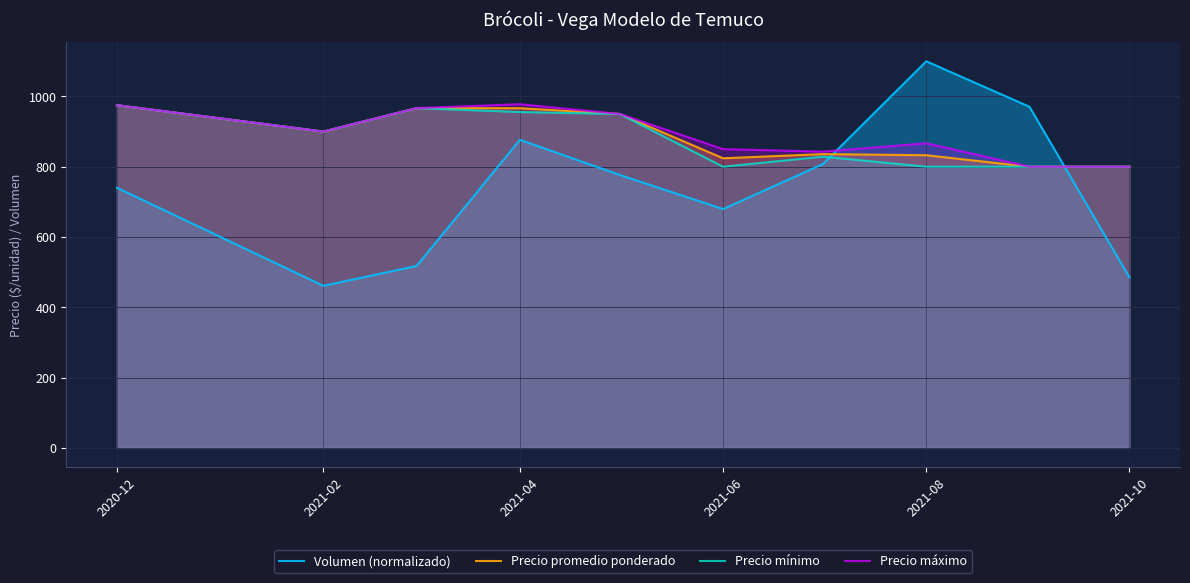

At which category does Precio máximo reach its first local valley?

2021-02